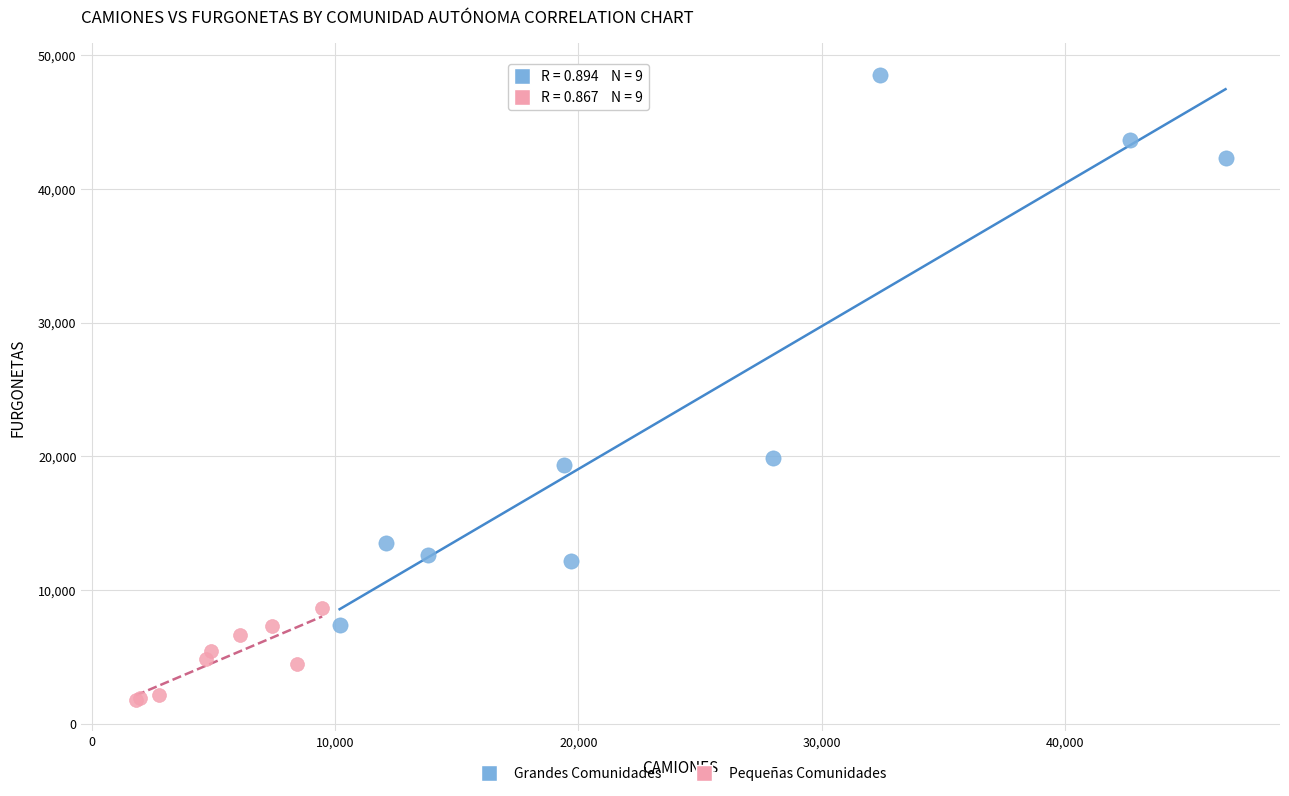

Which series has the widest spread of Y values?

Grandes Comunidades